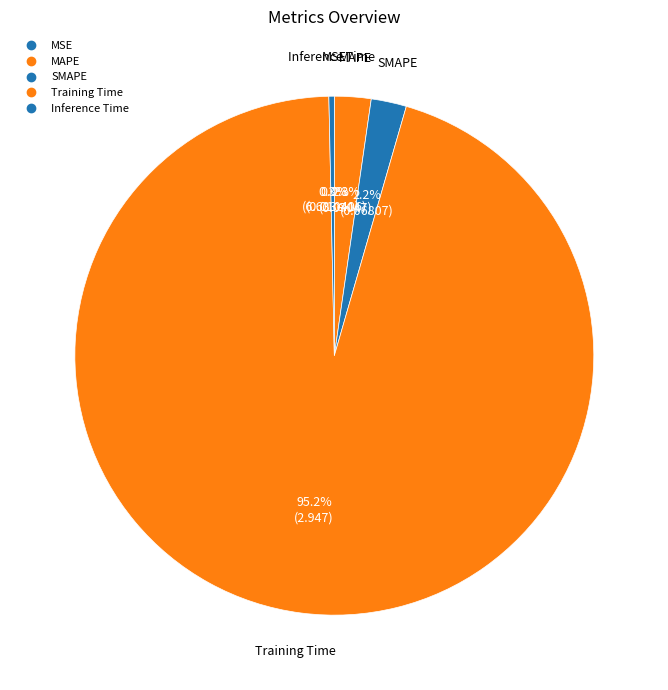

Combined, what portion of the pie is MSE and Inference Time?

0.3%